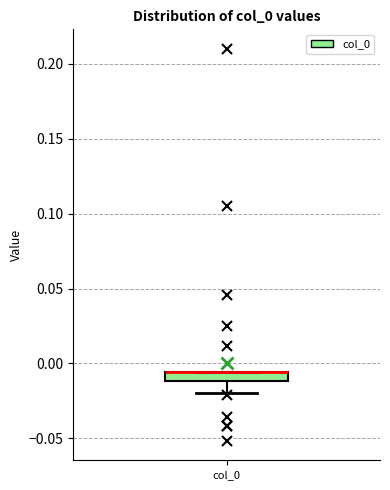

Where is the lower edge of the box for col_0 on the y-axis? The values are not printed on the chart, so give them approximately, as read against the axis.

-0.010